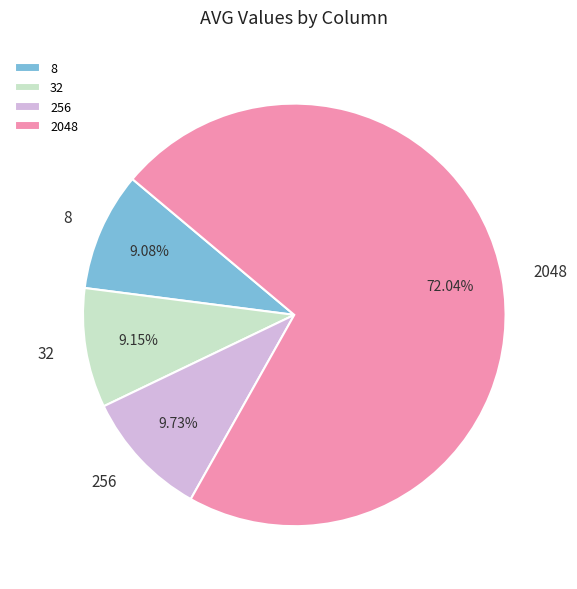

Combined, do 32 and 8 account for over 50%?

No